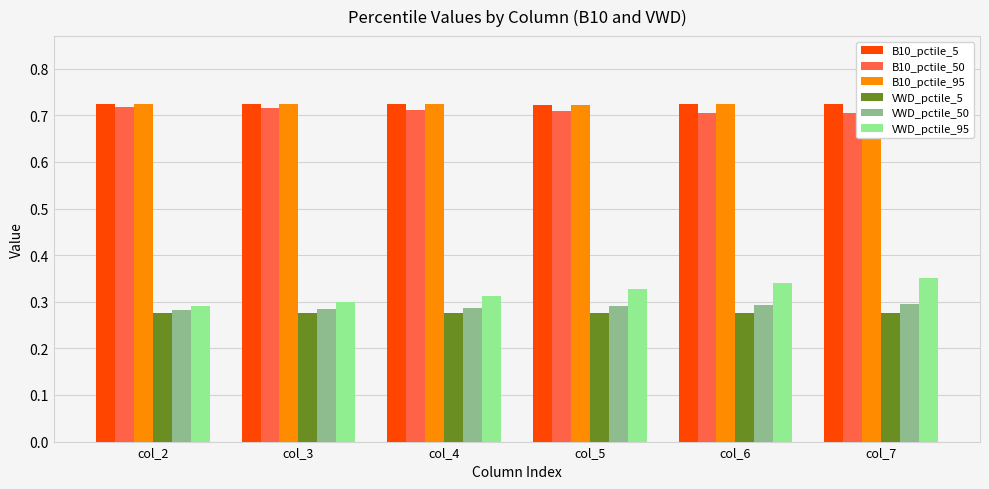

Between col_2 and col_6, which series saw the biggest shift?

VWD_pctile_95